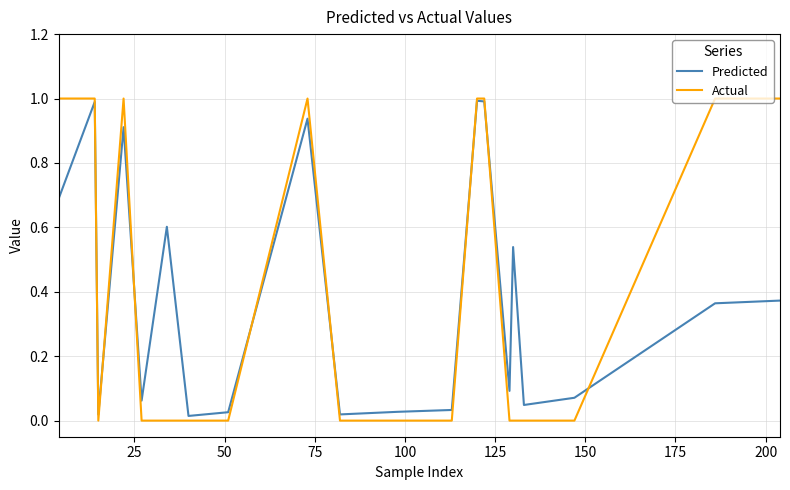

What is the highest value of the Actual series?

1.0